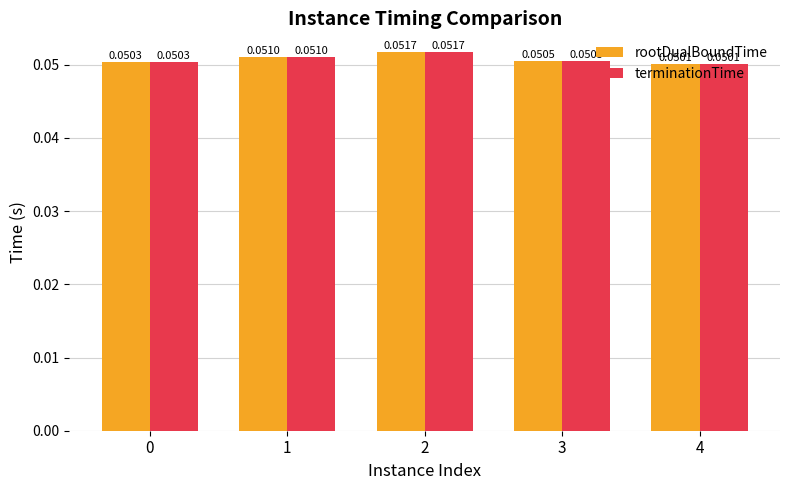

List the labels in order of rootDualBoundTime value, smallest first.

4, 0, 3, 1, 2